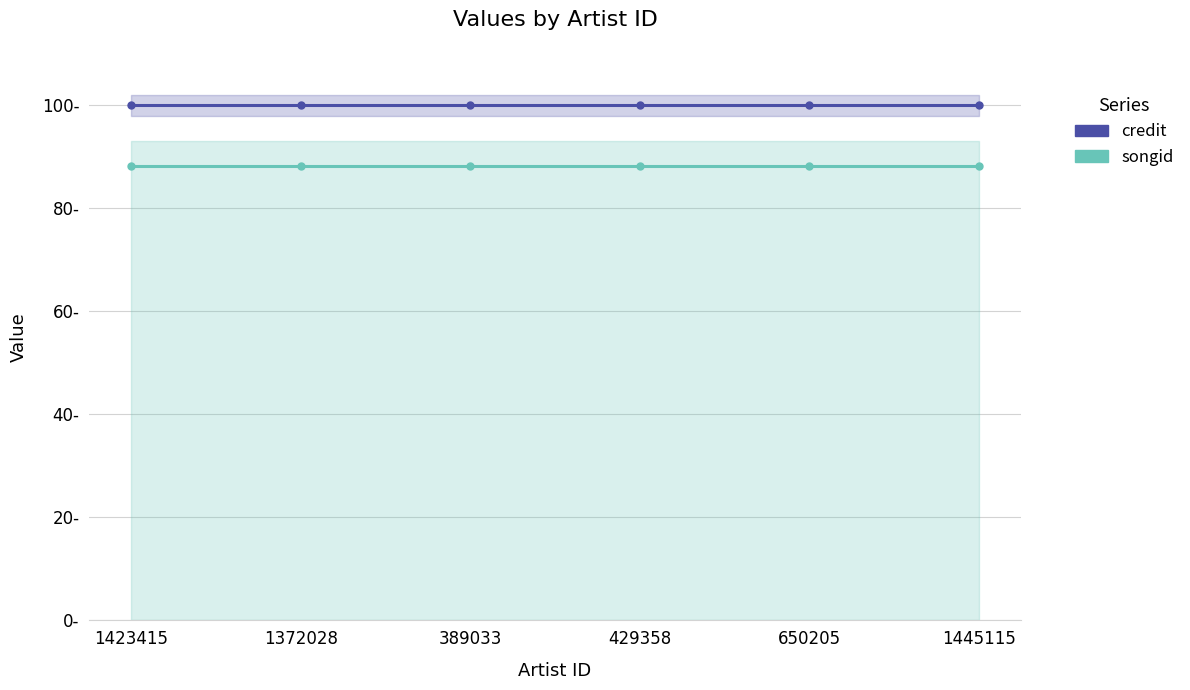

The credit series shows 68.9 at 1372028. True or false?

False